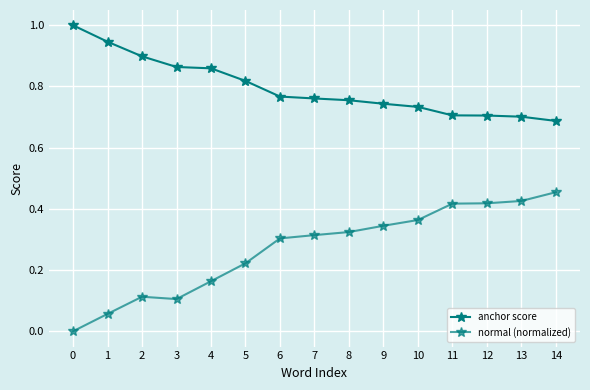

Does the chart display data point markers on the line(s)?

Yes